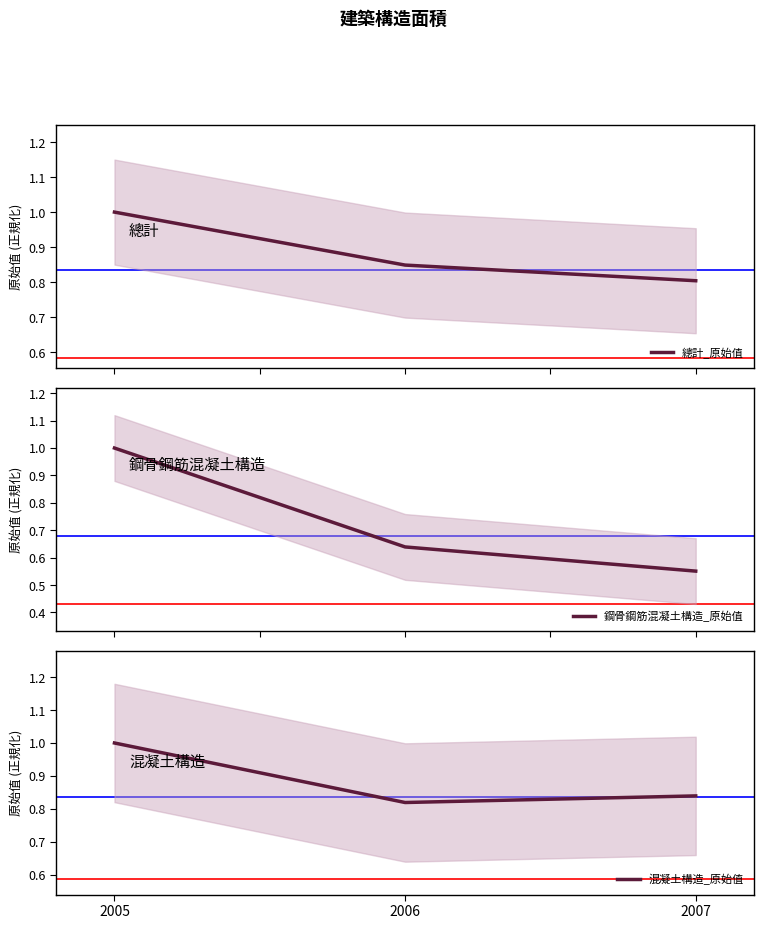

How many lines are shown in the chart?

3